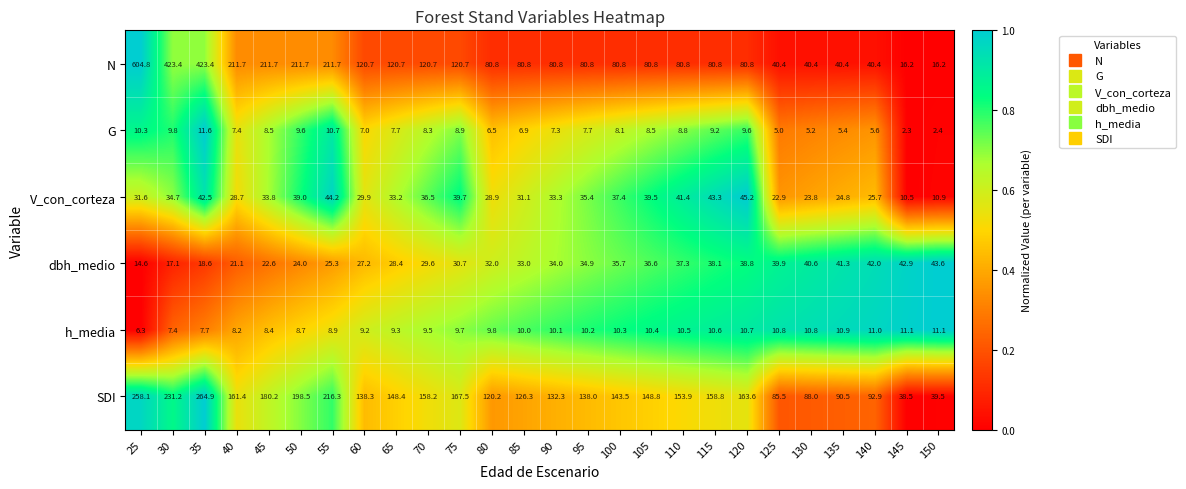

Count the number of categories in the chart.

26